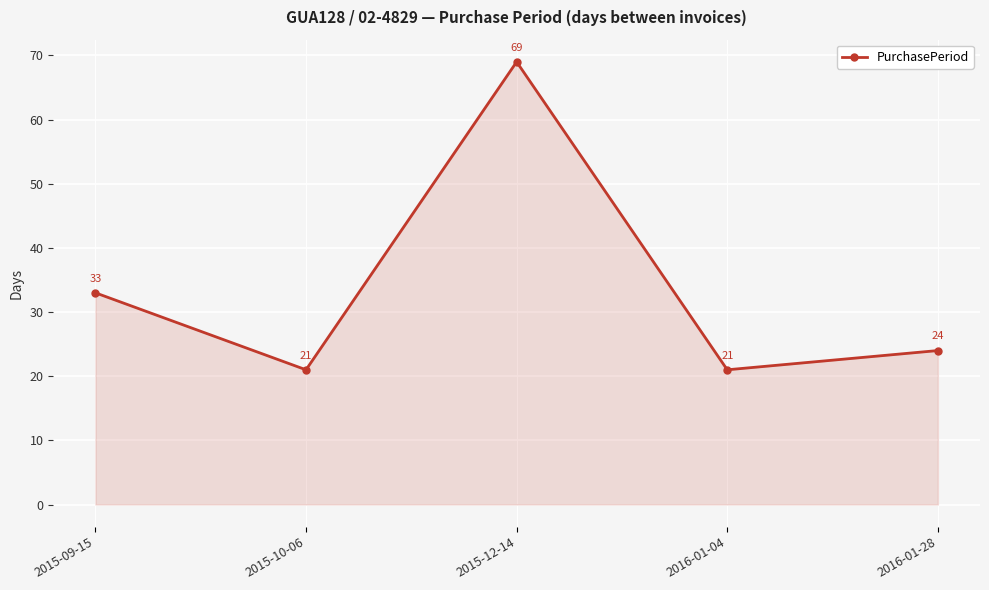

What is the sum of all values?

168